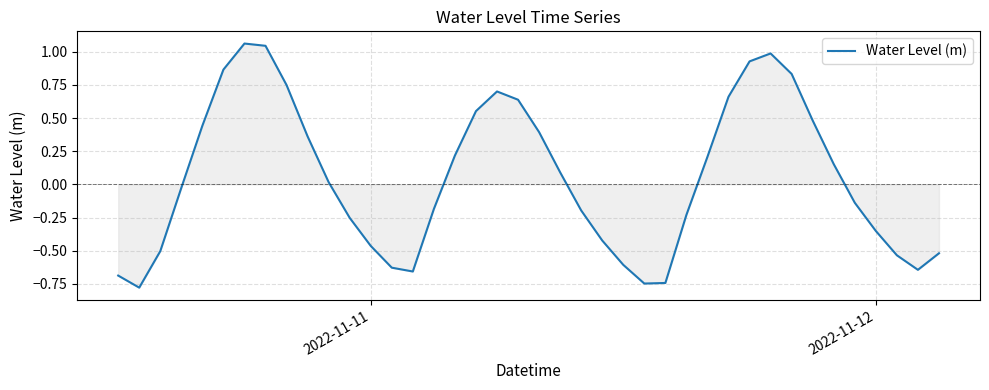

What is the difference between the maximum and minimum values?

1.8